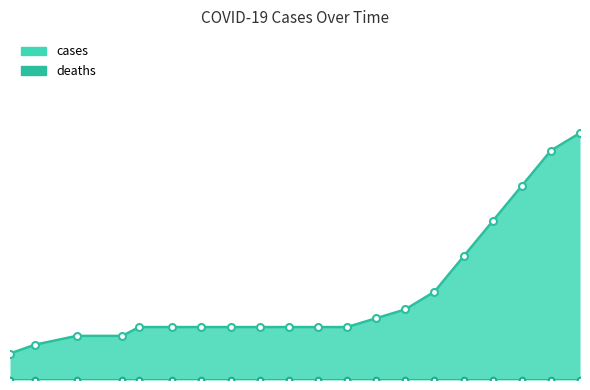

True or false: the data shows 8 at 2020-06-27.

False